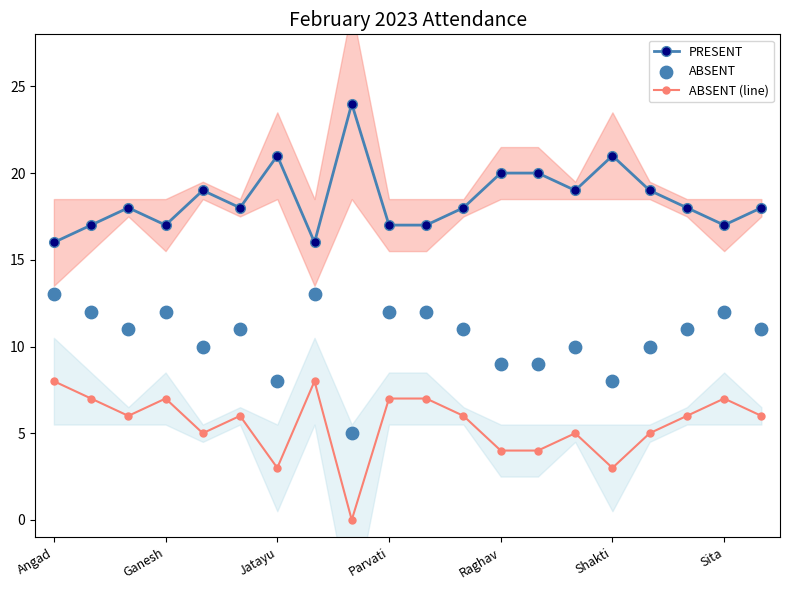

At which category is the sum across all series the highest?

Angad